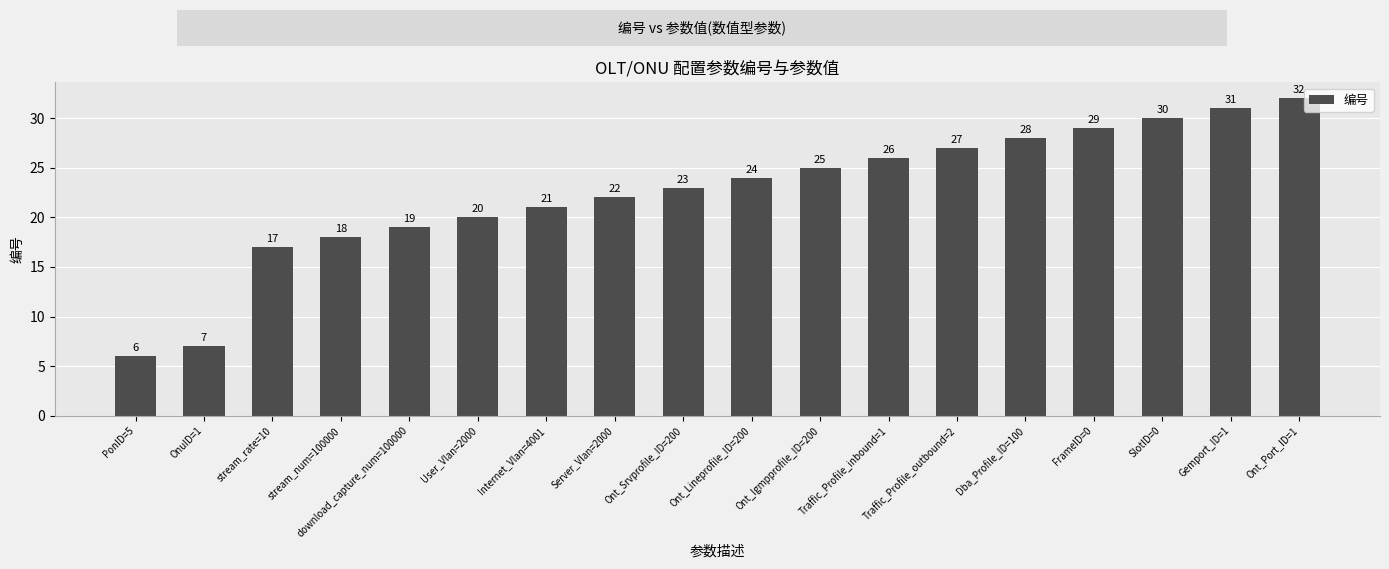

True or false: the data shows 18 at stream_num=100000.

True